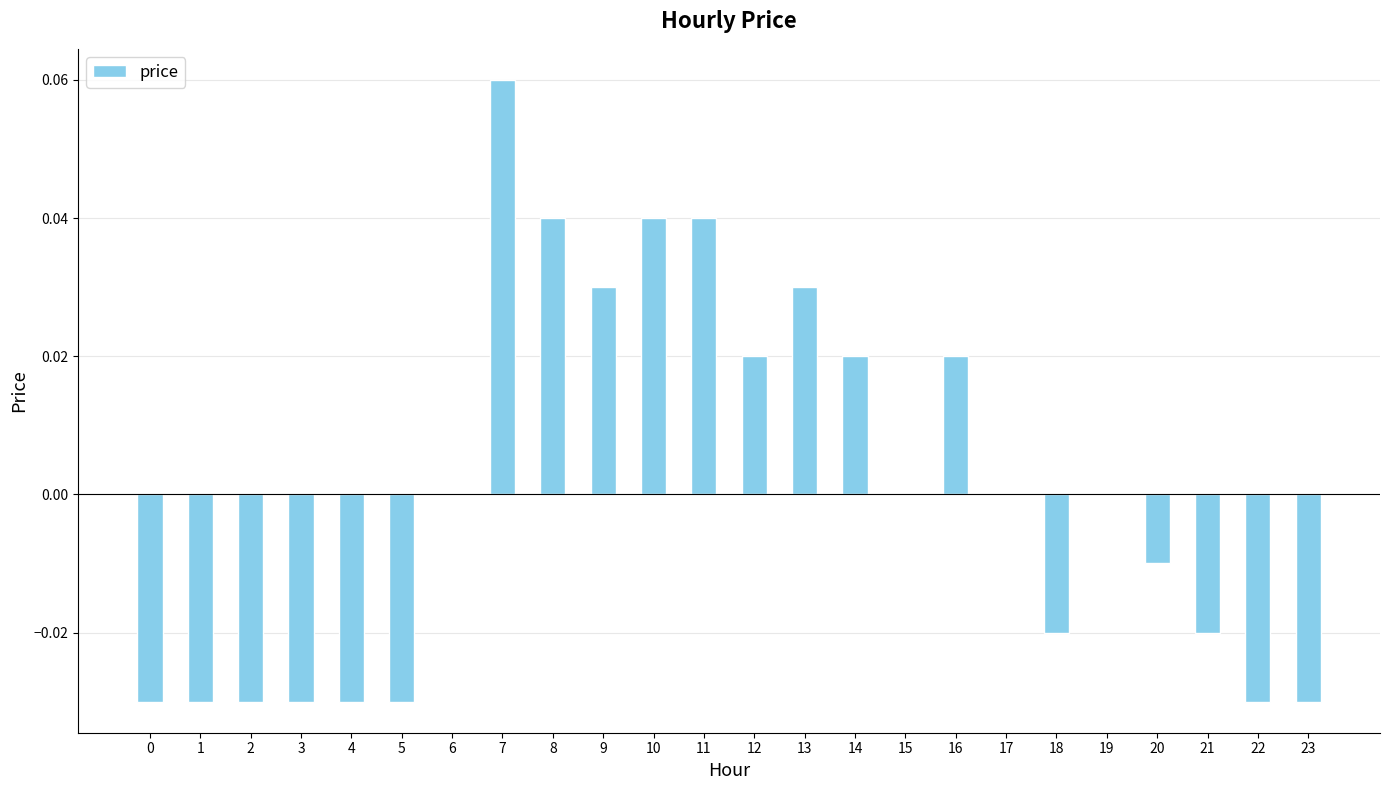

At which category does the chart reach its peak across all series?

7